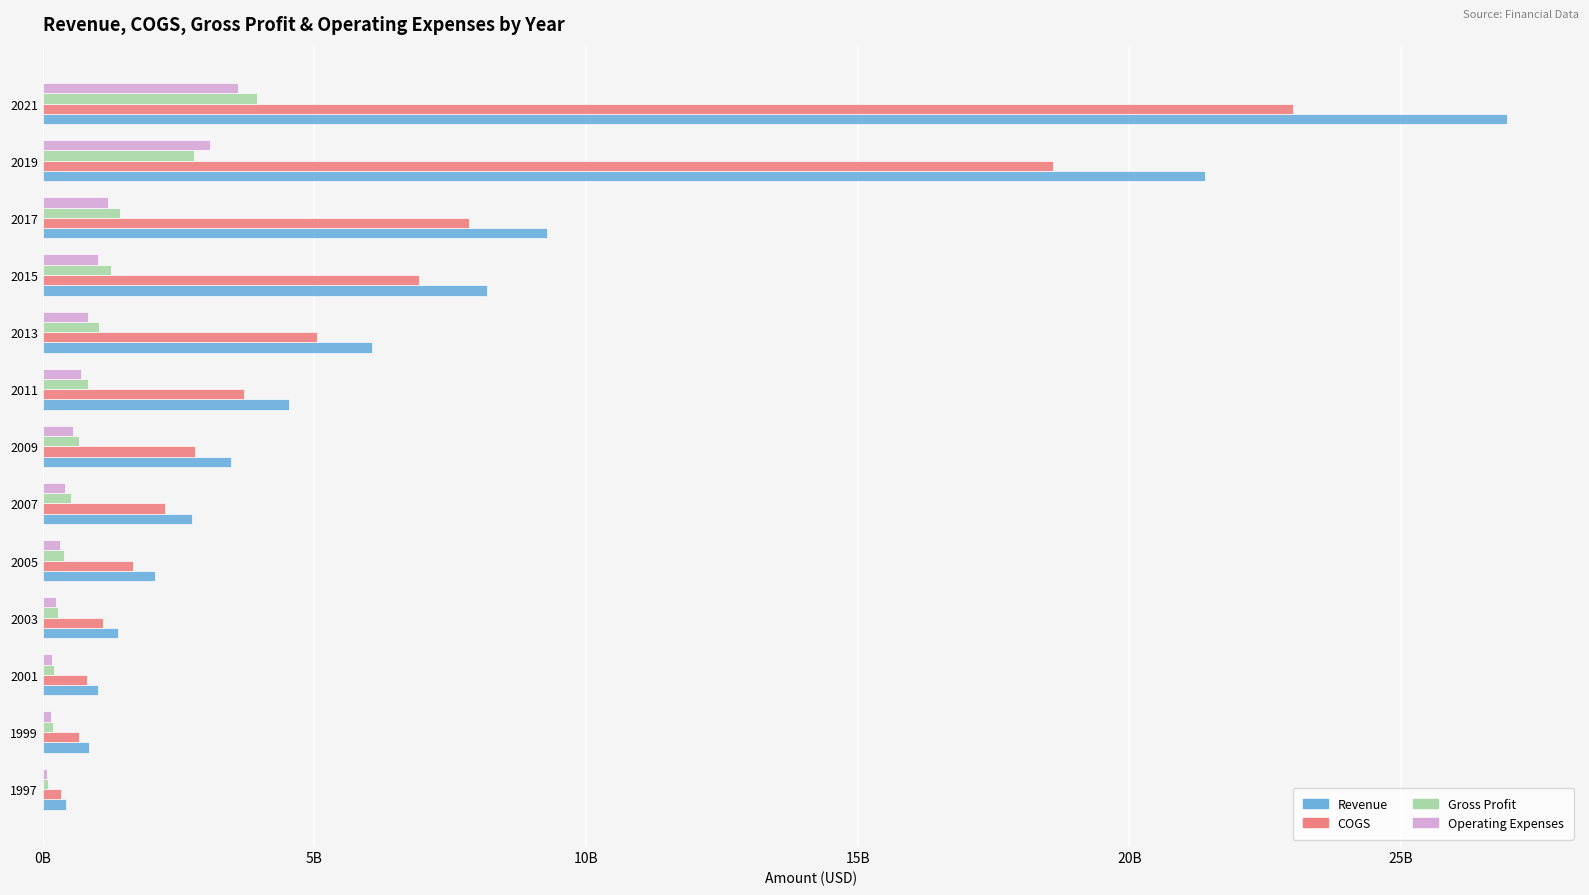

What is the average value of the Revenue series?

6.8